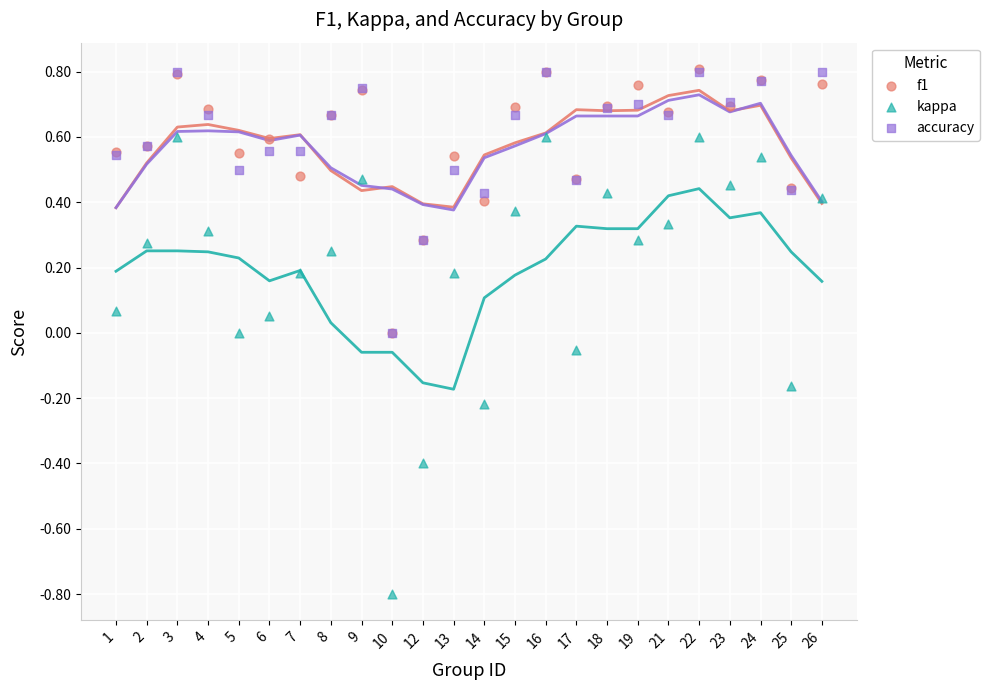

Which series reaches the maximum Y coordinate?

f1